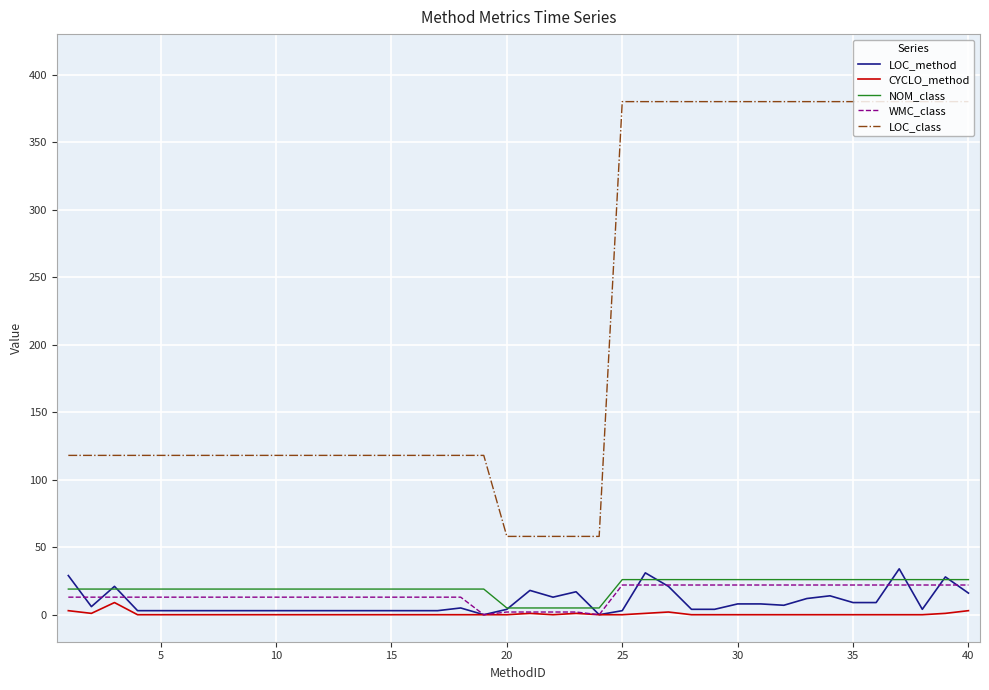

Which series has the widest spread of values?

LOC_class